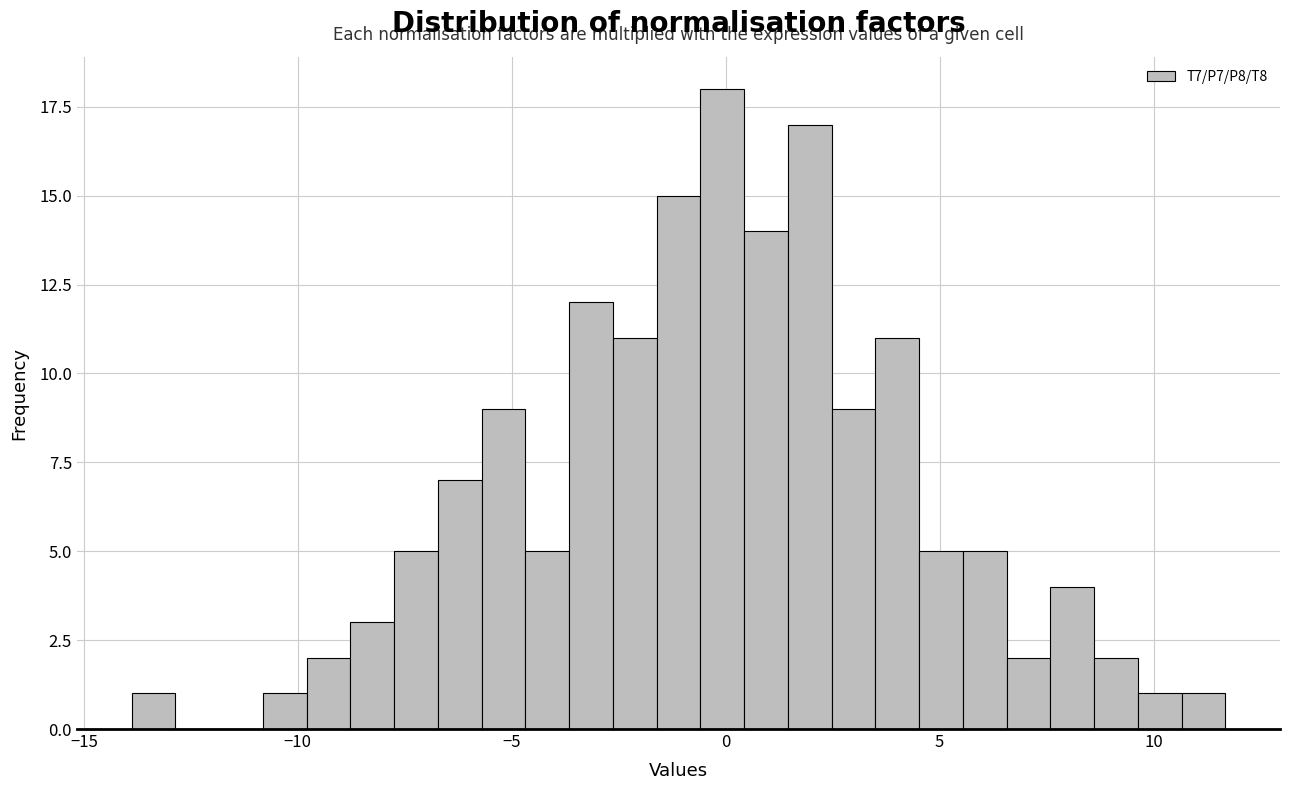

Around what value on the x-axis is the tallest bar? Give the approximate position of its centre, as read against the axis.

0.0